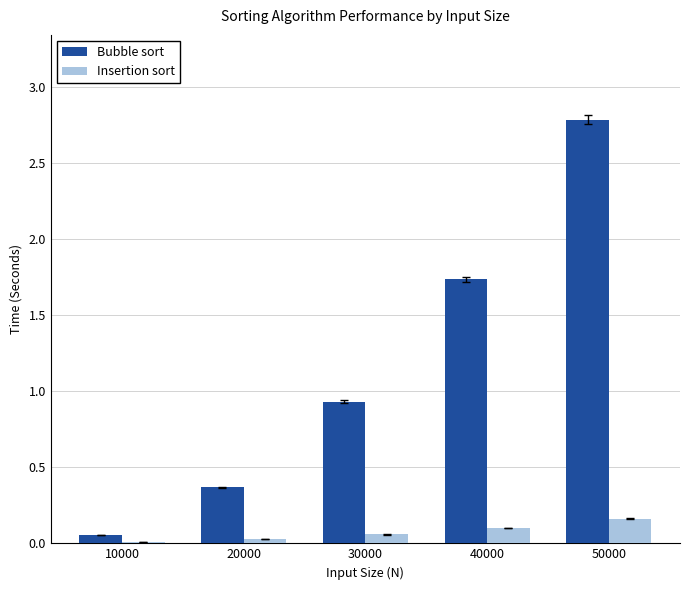

Which series has the largest total across all categories?

Bubble sort